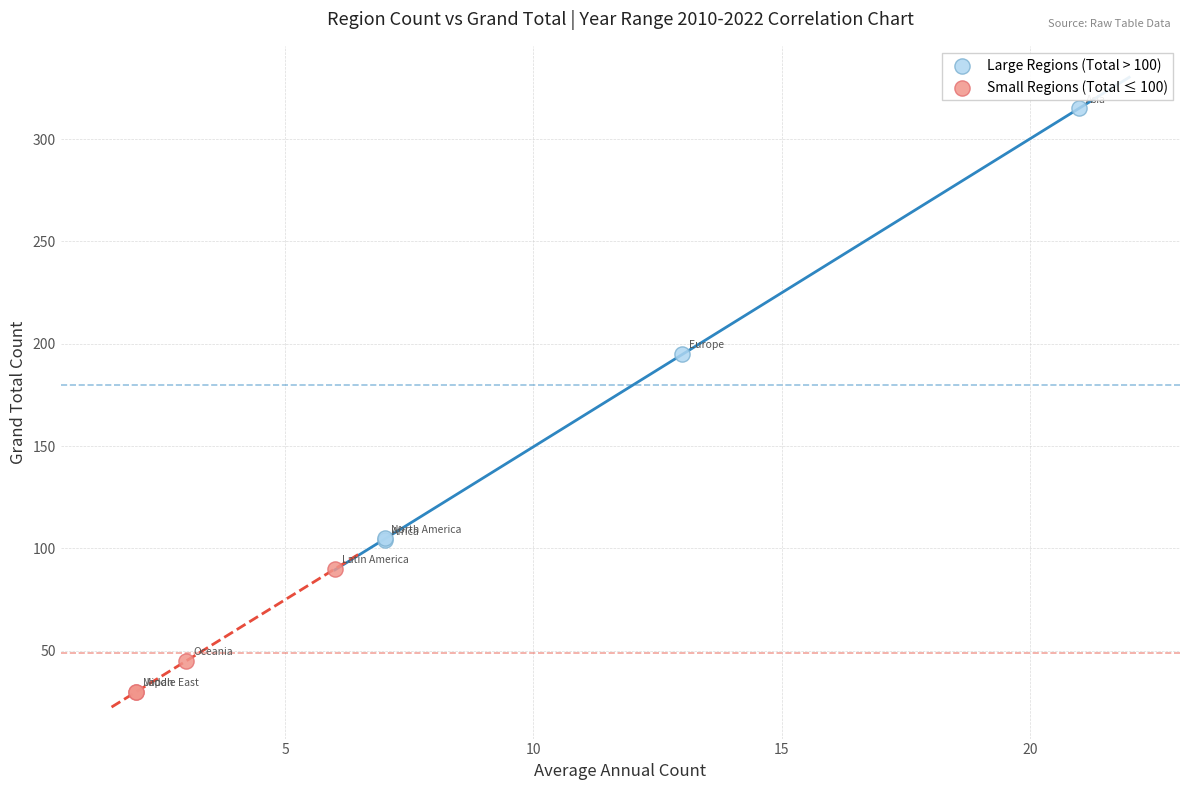

What are all the series names shown in the legend?

Large Regions (Total > 100), Small Regions (Total ≤ 100)